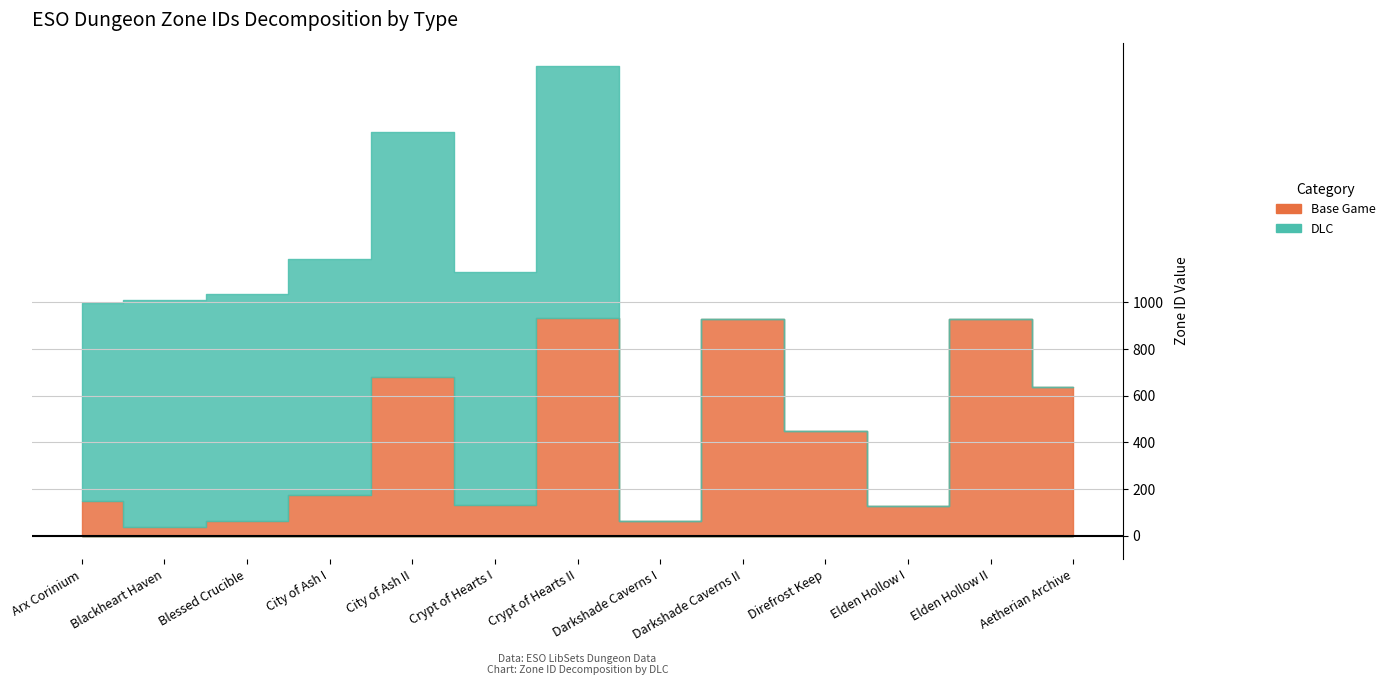

Reading left to right, what are all the values shown in this chart?

Base Game: 148	38	64	176	681	130	932	63	930	449	126	931	638
DLC: 848	973	974	1009	1051	1000	1081	0	0	0	0	0	0